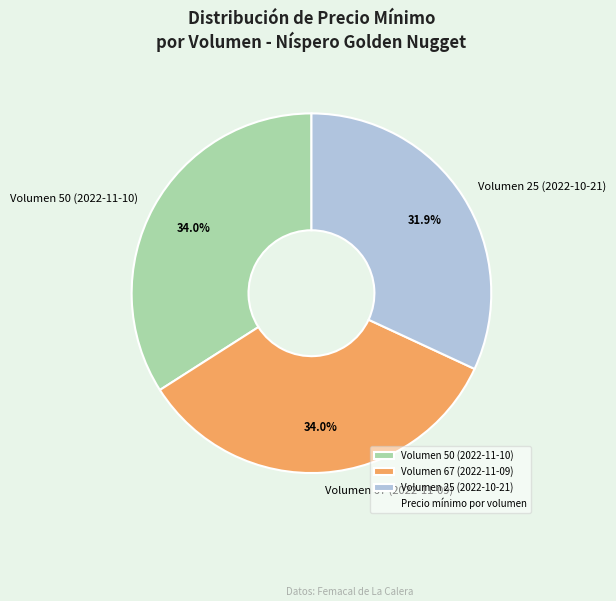

What percentage is the Volumen 50 (2022-11-10) slice, to the nearest percent?

34%